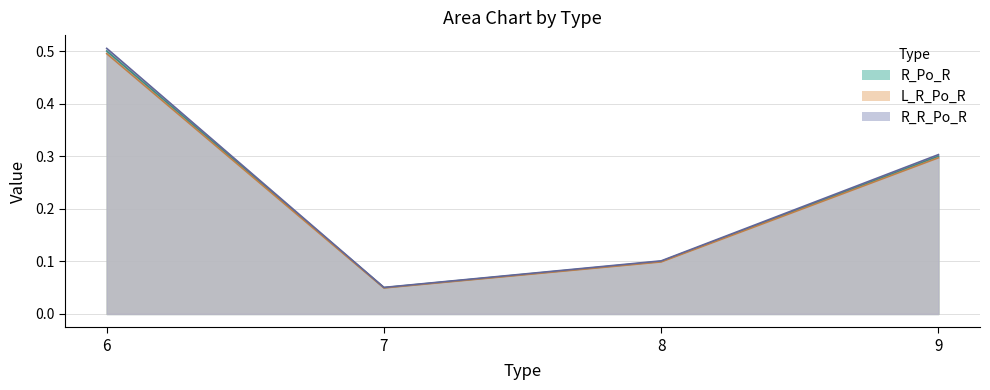

What is the difference between the R_R_Po_R values at 8 and 7?

0.1